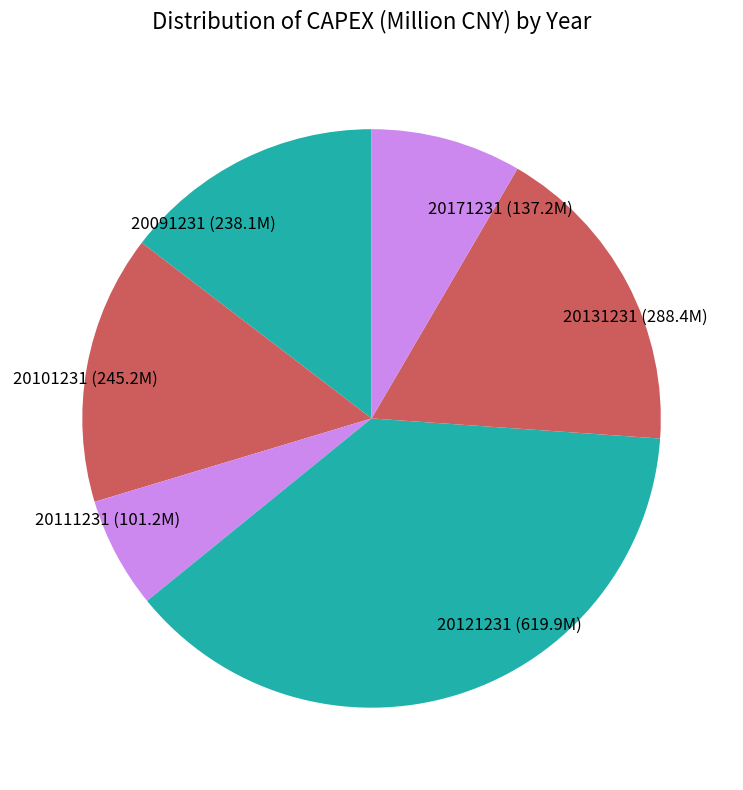

How many slices are in this pie chart?

6